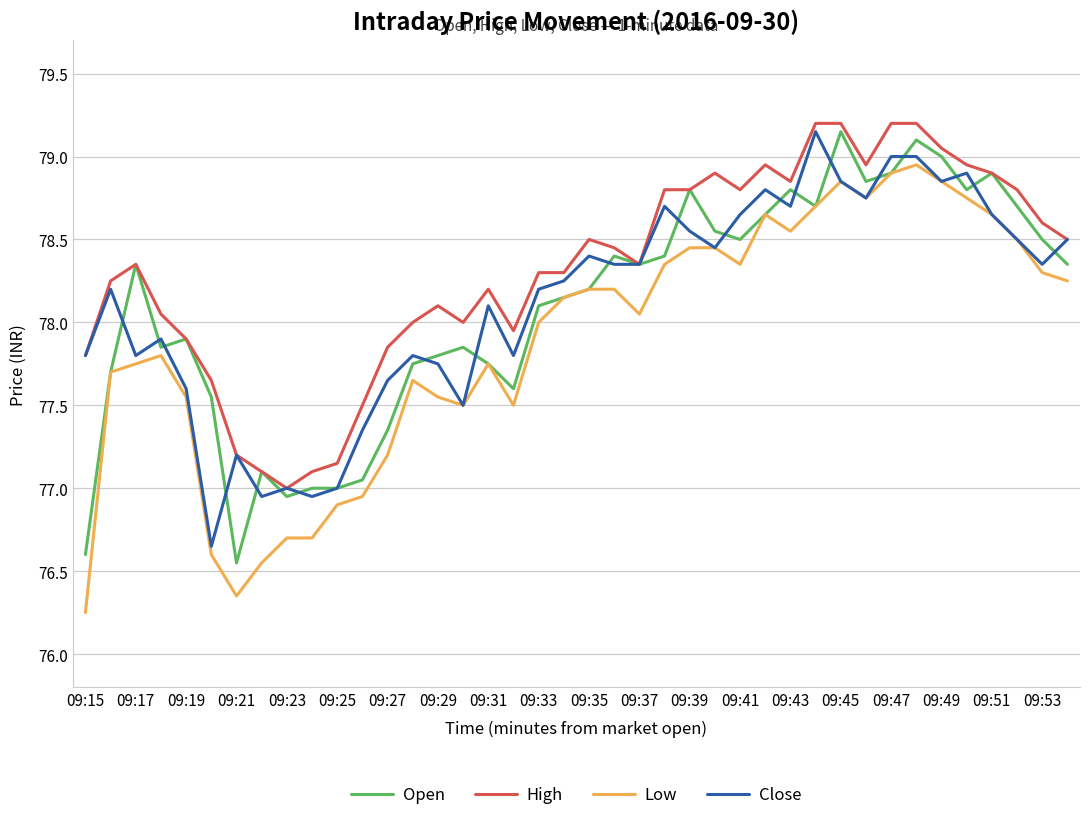

Which series has the largest total across all categories?

High